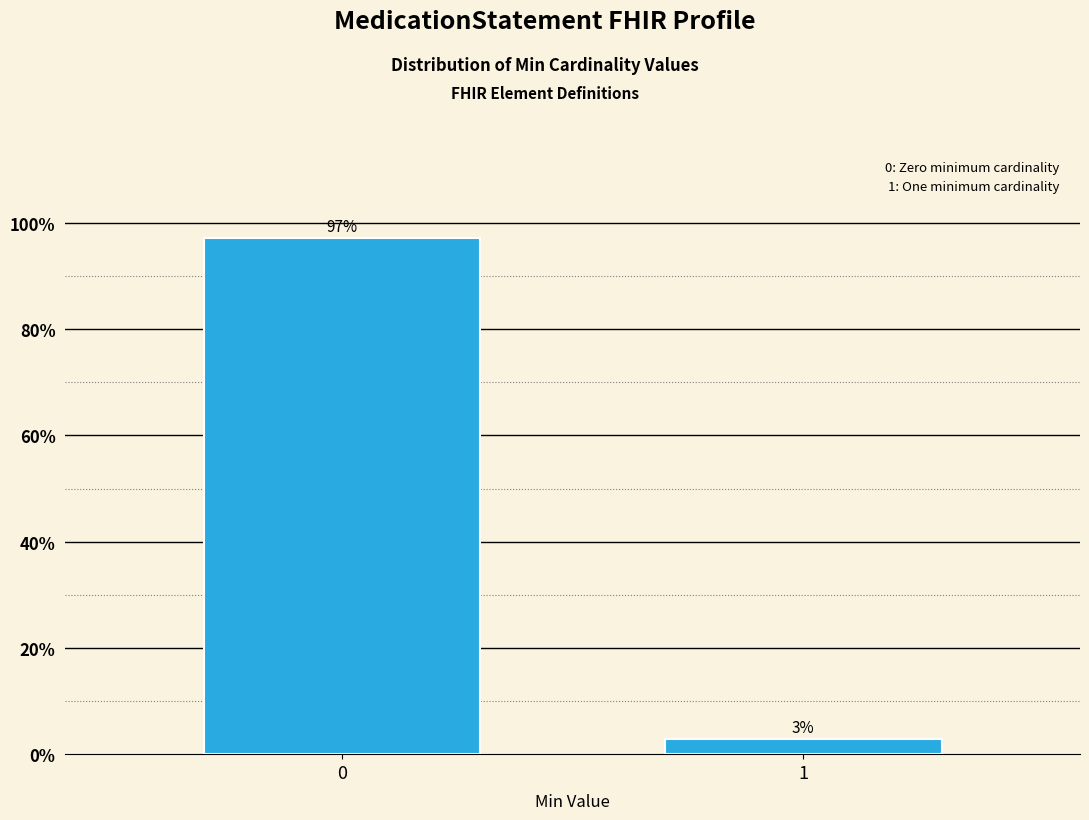

True or false: the data shows 97.1 at 0.

True